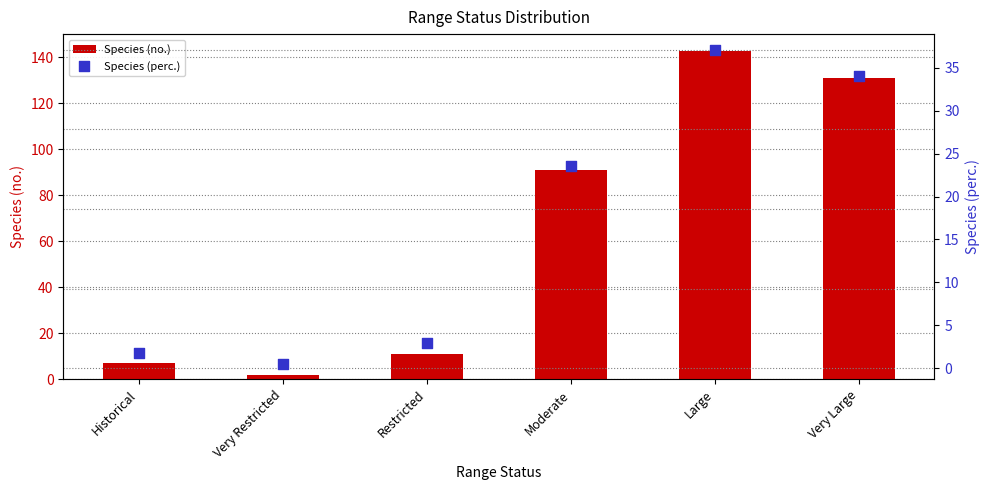

Which series contains the lowest Y value?

Species (perc.)